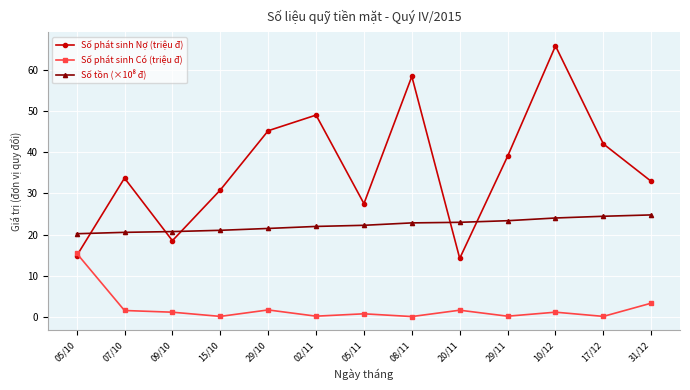

What is the highest value of the Số phát sinh Nợ (triệu đ) series?

65.8